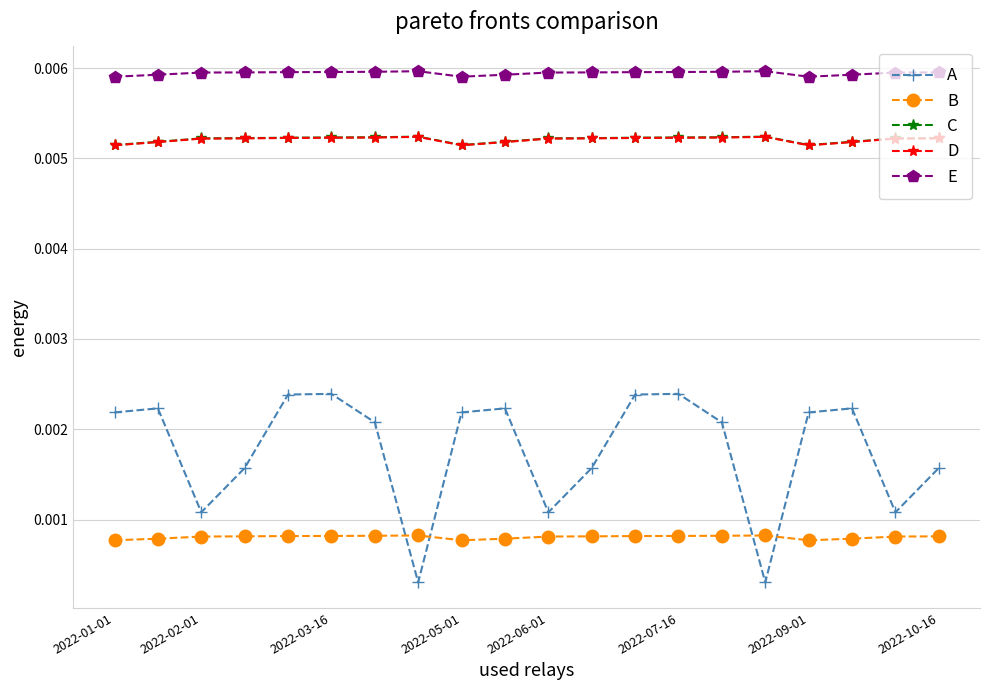

How many E values are between 0 and 1?

20